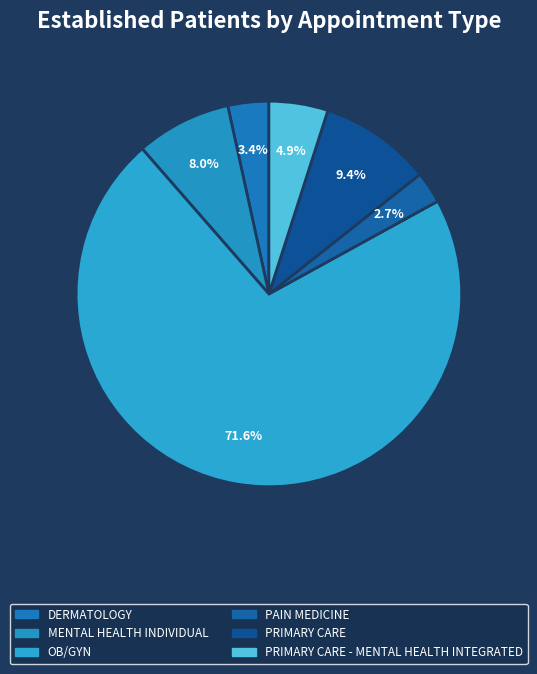

How many slices are in this pie chart?

6